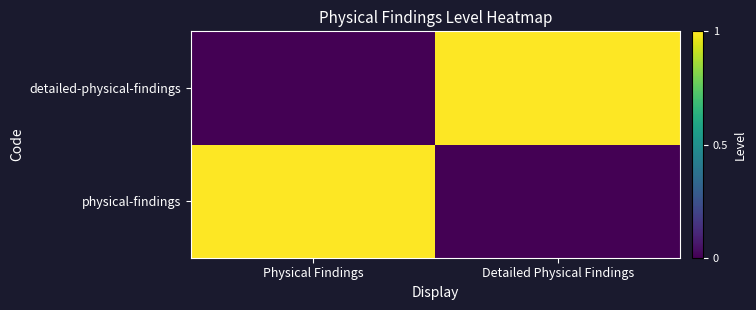

Reading right to left, what are all the values shown in this chart?

physical-findings: Detailed Physical Findings=0	Physical Findings=1
detailed-physical-findings: Detailed Physical Findings=1	Physical Findings=0